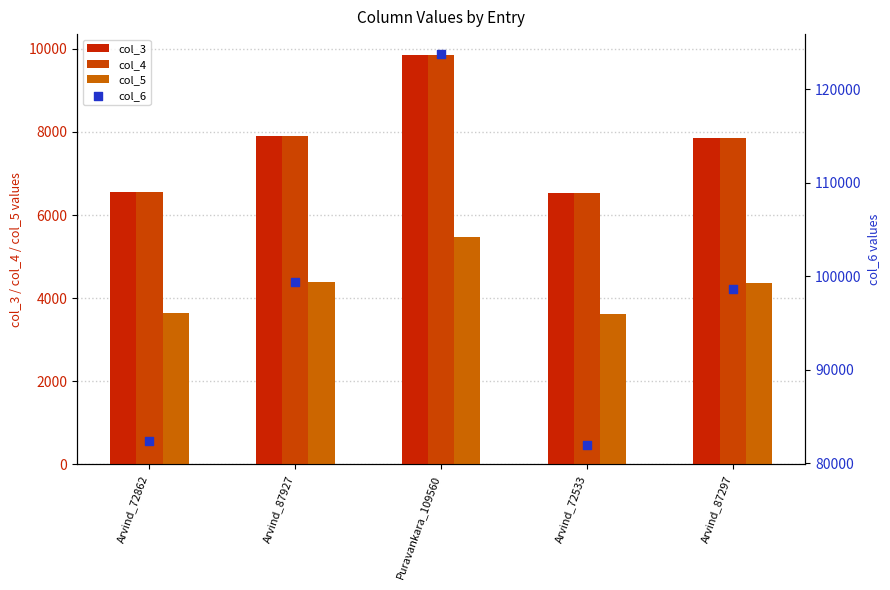

What are all the series names shown in the legend?

col_3, col_4, col_5, col_6